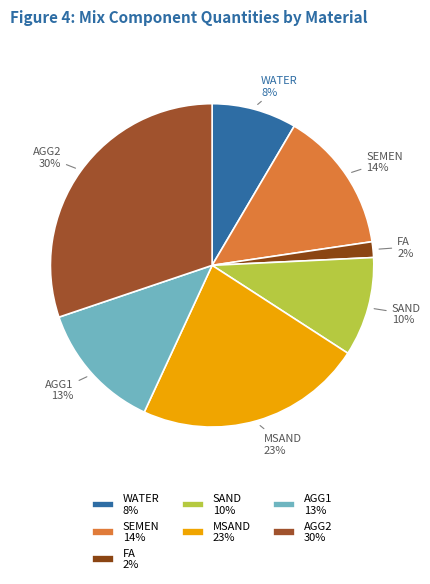

True or false: WATER 8% accounts for 8% of the total.

True